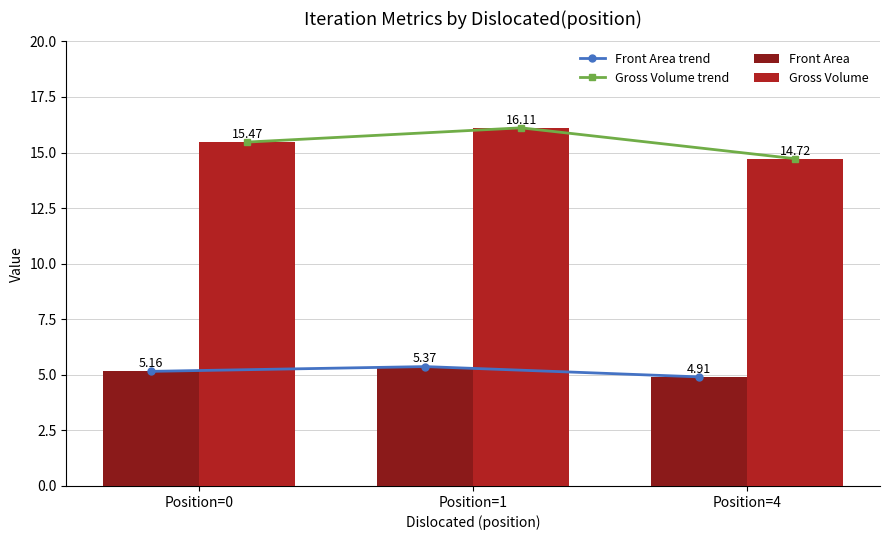

Reading left to right, extract all data points from this chart.

Front Area trend: Position=0=5.2	Position=1=5.4	Position=4=4.9
Gross Volume trend: Position=0=15.5	Position=1=16.1	Position=4=14.7
Front Area: Position=0=5.2	Position=1=5.4	Position=4=4.9
Gross Volume: Position=0=15.5	Position=1=16.1	Position=4=14.7